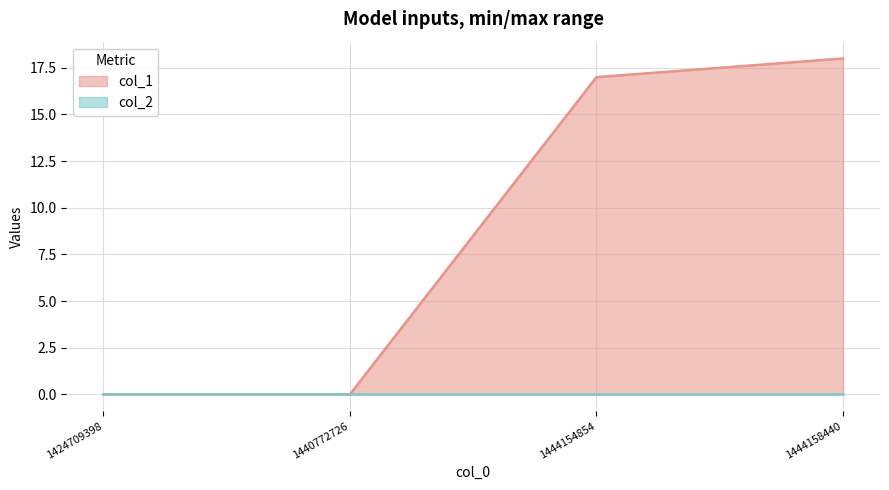

True or false: col_1 line and col_2 line cross at least once.

False